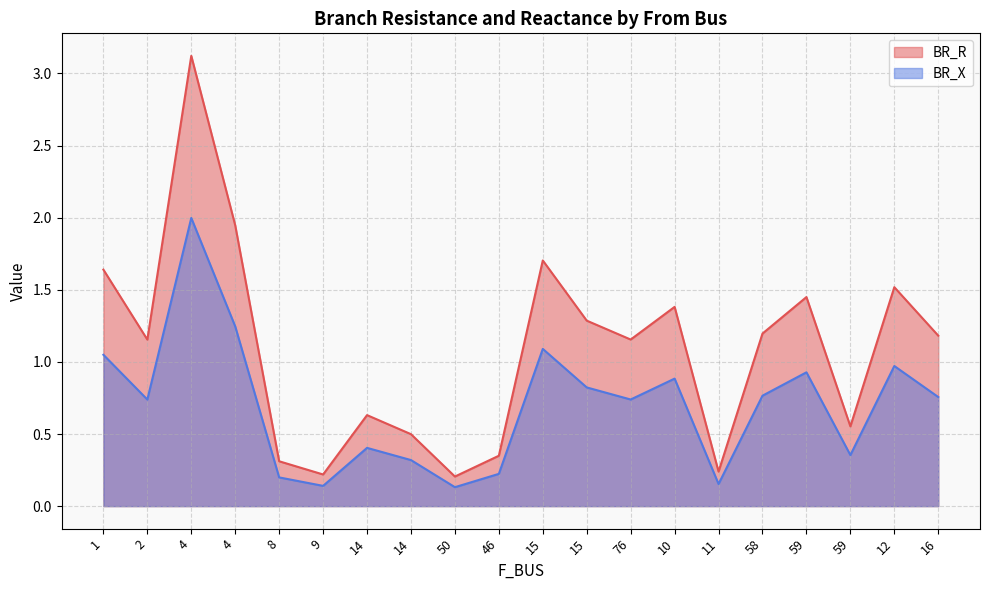

Does the chart display data point markers on the line(s)?

No